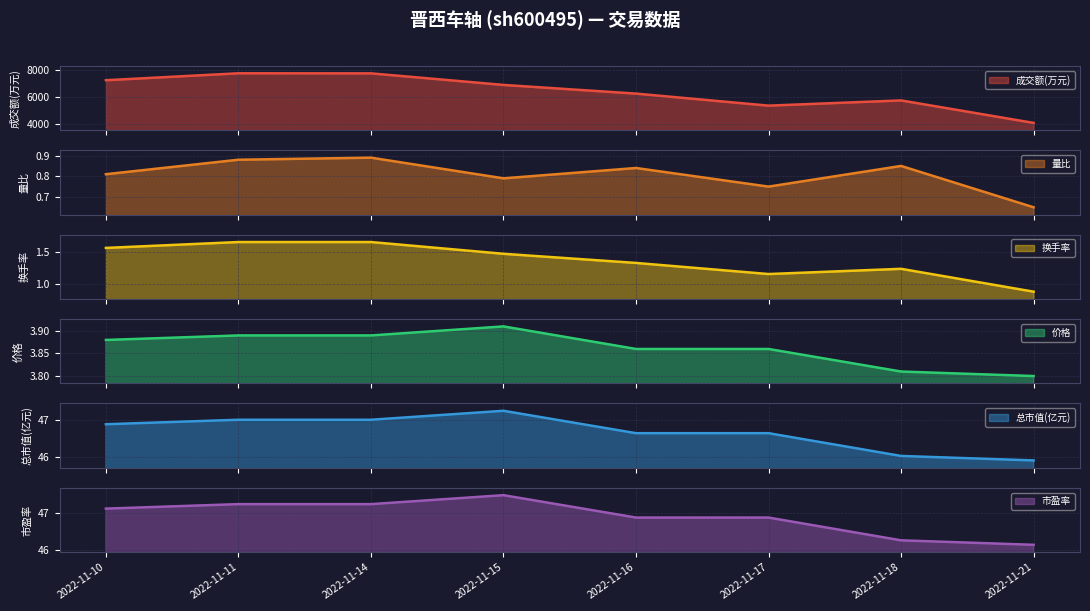

Between 2022-11-14 and 2022-11-21, which series saw the biggest shift?

成交额(万元)